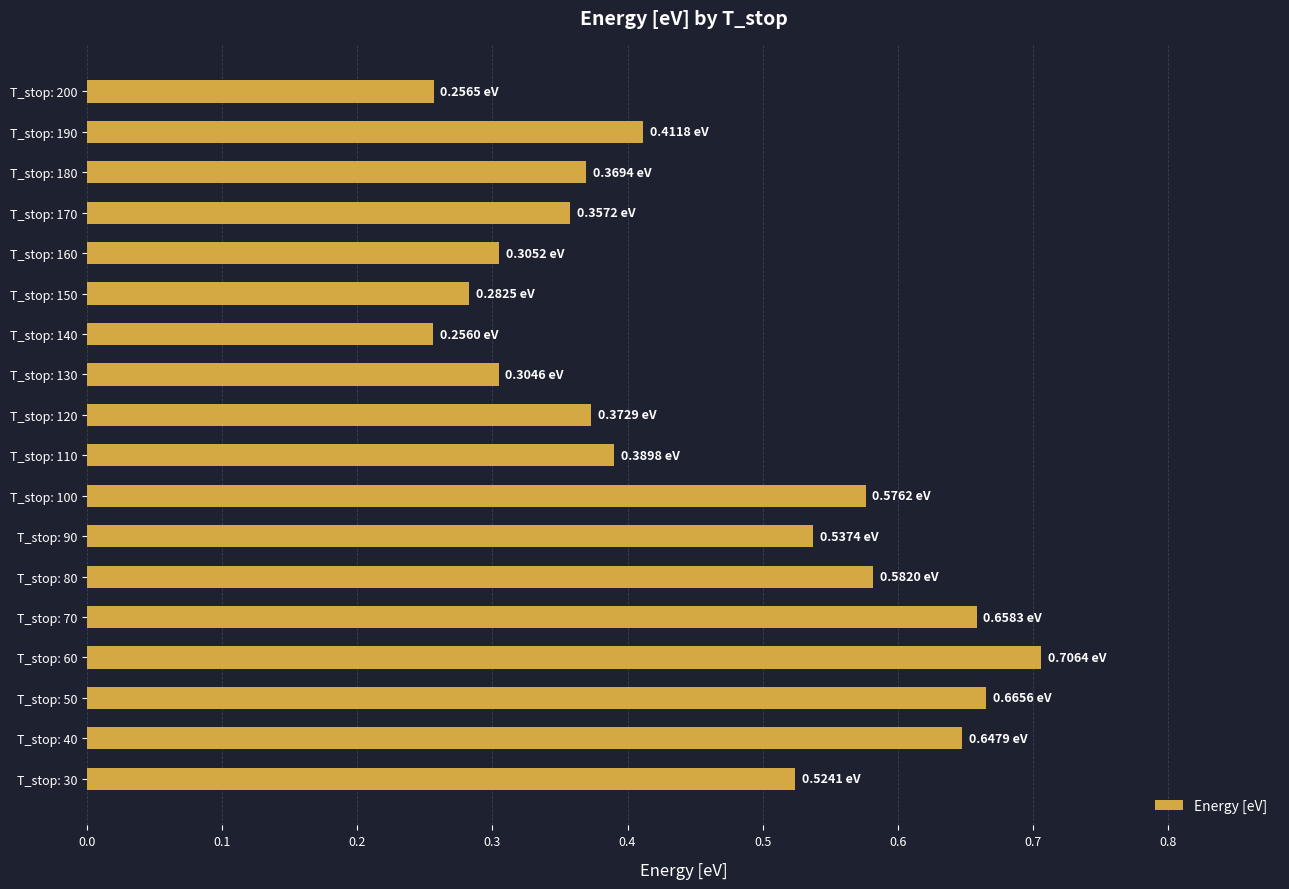

What is the sum of all values?

8.2